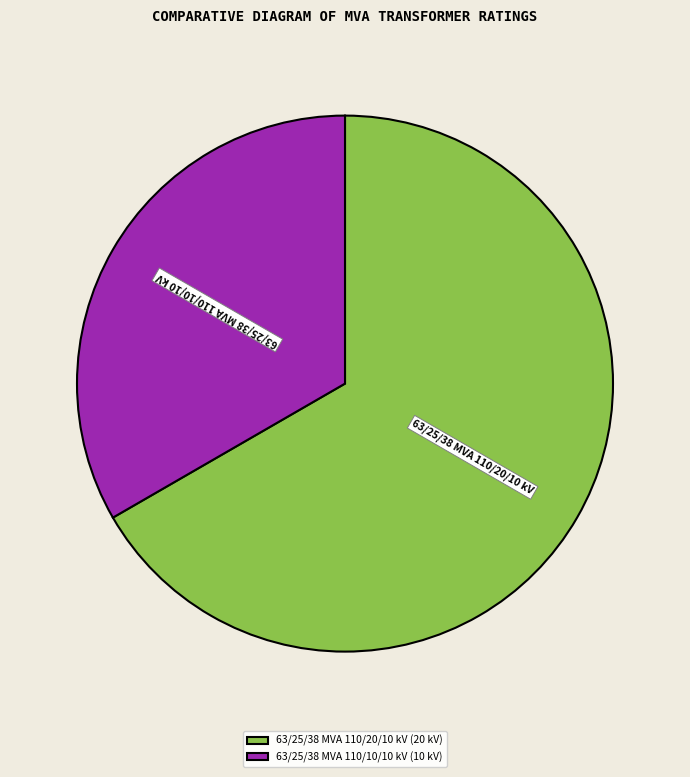

Is it true that 63/25/38 MVA 110/10/10 kV is 26% of the pie?

False